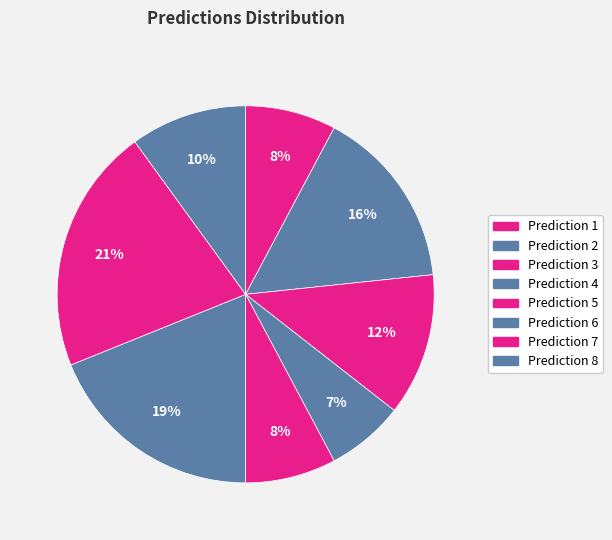

How many slices are in this pie chart?

8